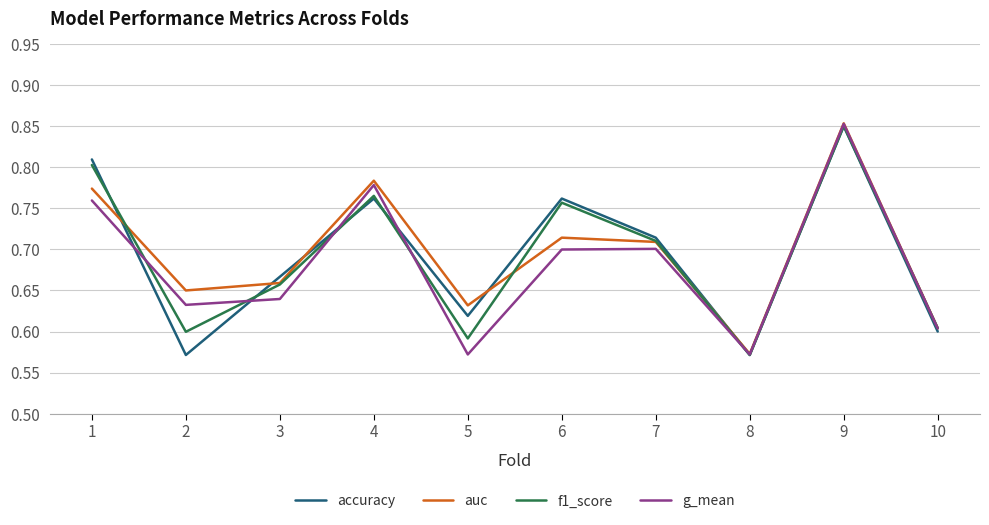

How many interior local valleys does the f1_score series have?

3